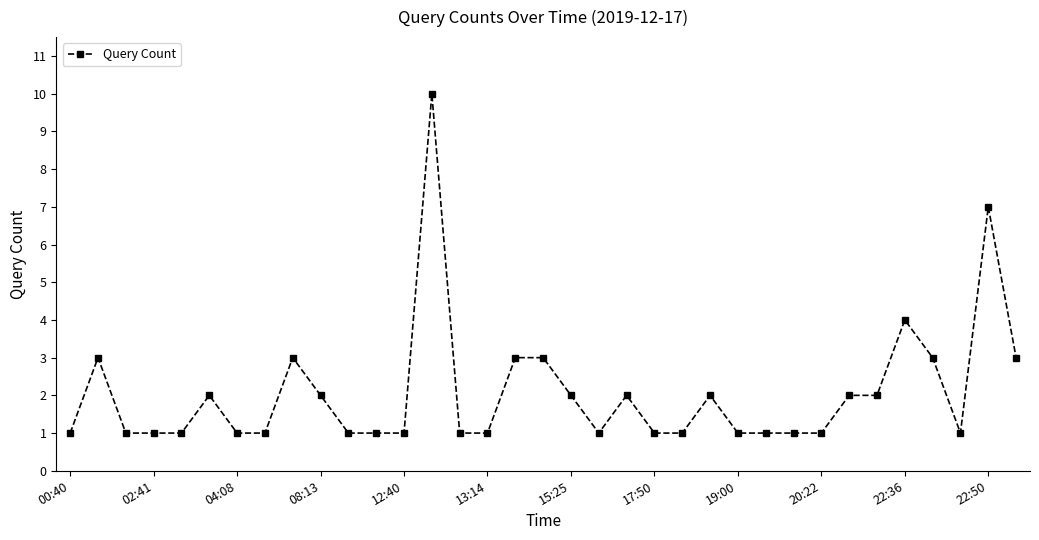

What is the value of the 24th point from the left?

2